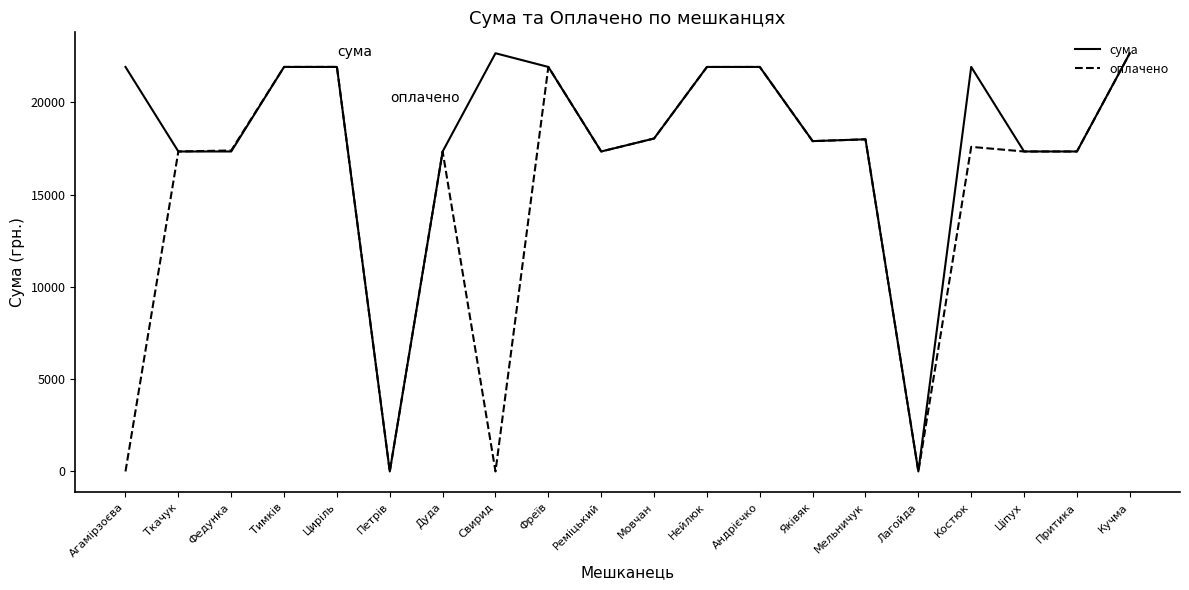

What is the approximate value of оплачено at Притика?

17345.0